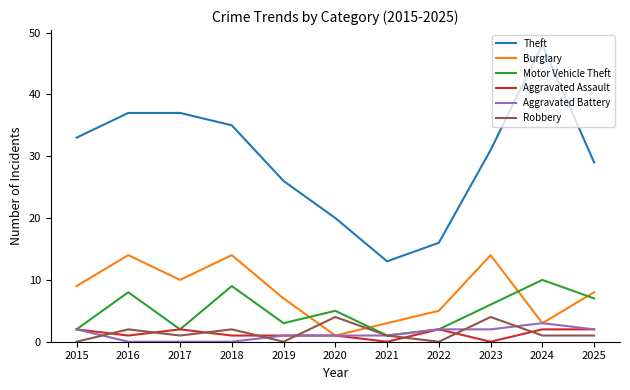

The value of Motor Vehicle Theft at 2015 is 2. True or false?

True